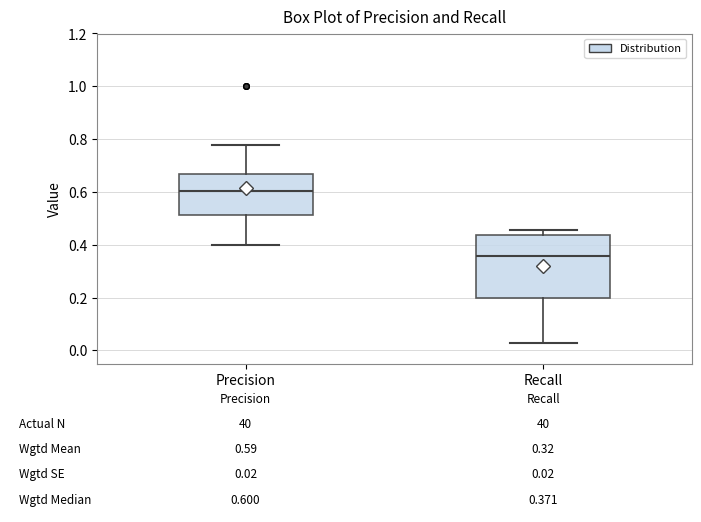

Which box's median line is the highest?

Precision